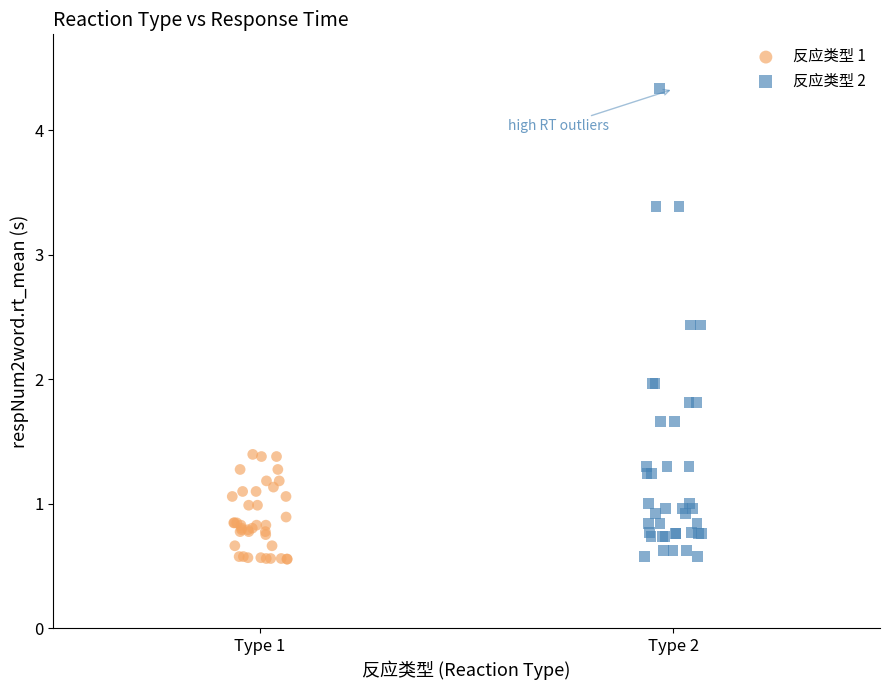

Which series has the largest Y range (max minus min)?

反应类型 2